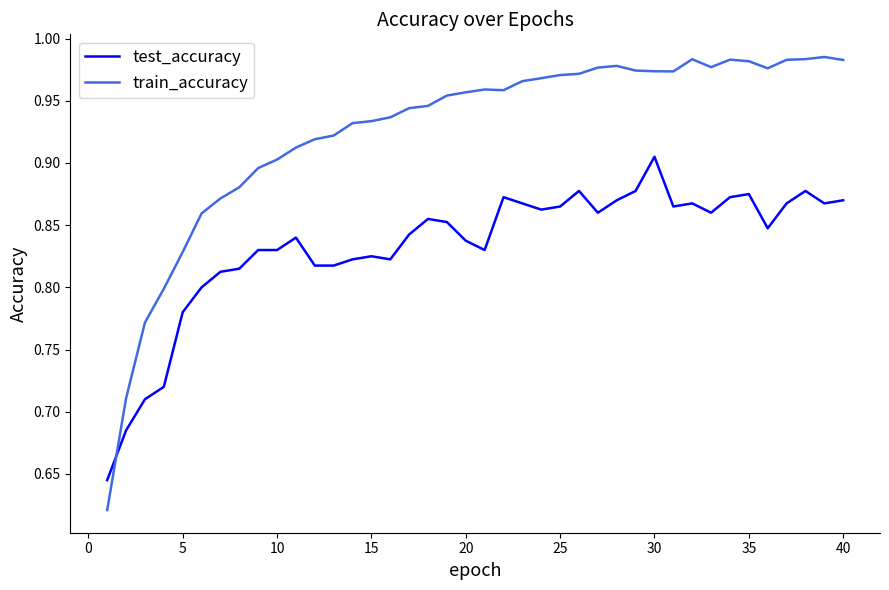

Which series has the largest range (max minus min)?

train_accuracy